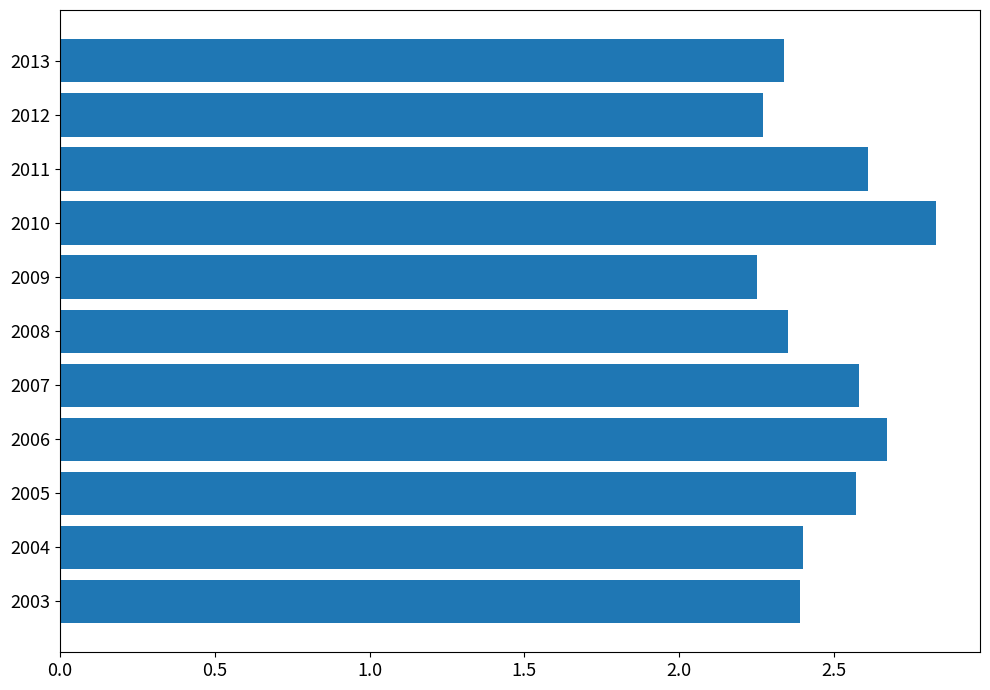

How many values are between 2 and 3?

11